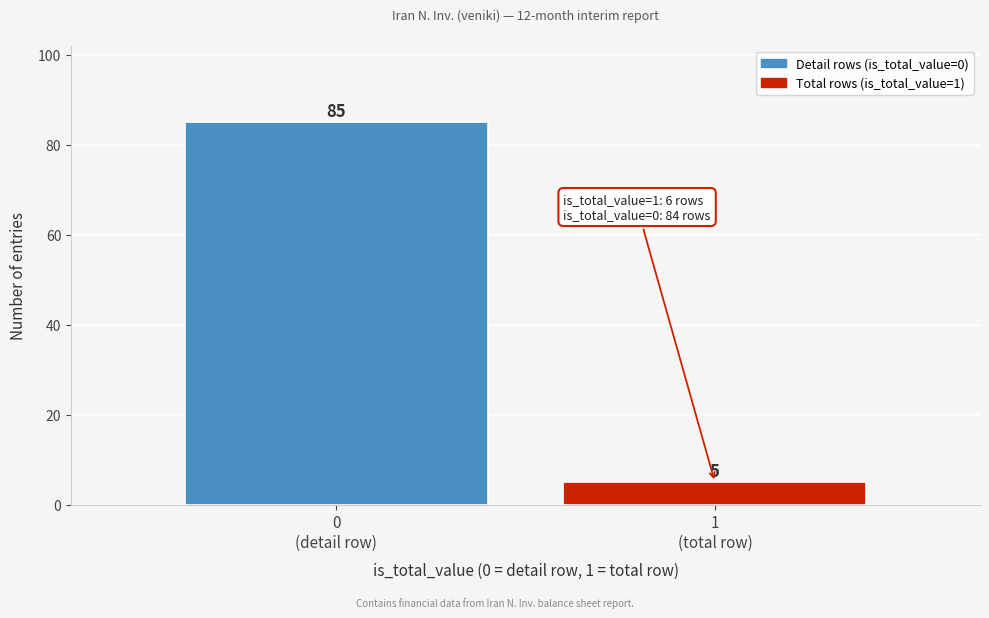

Reading left to right, extract all data points from this chart.

85	5